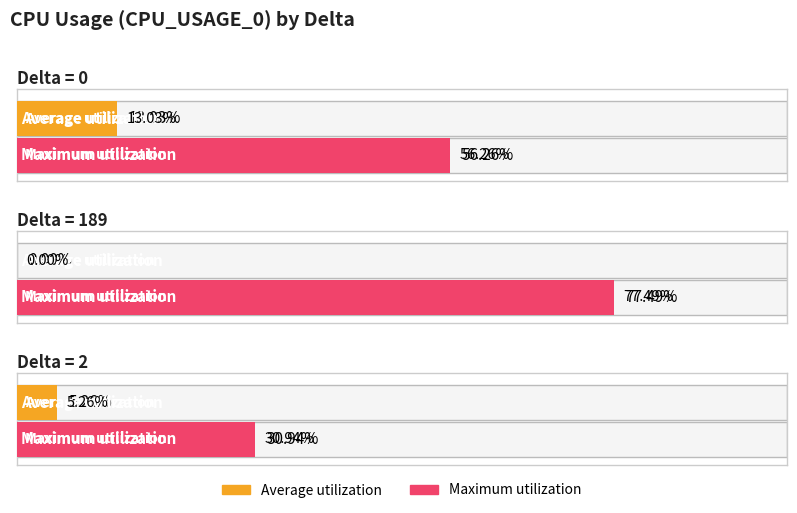

Is it true that Maximum utilization equals 20.3 at 0?

False